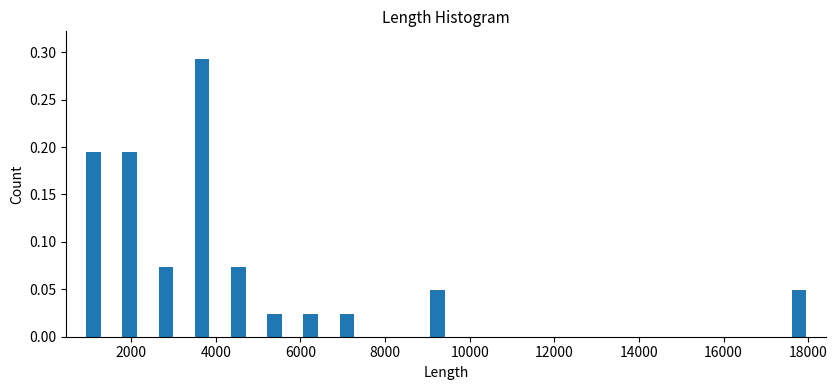

Read against the x-axis, roughly where is the centre of the tallest bar?

3600